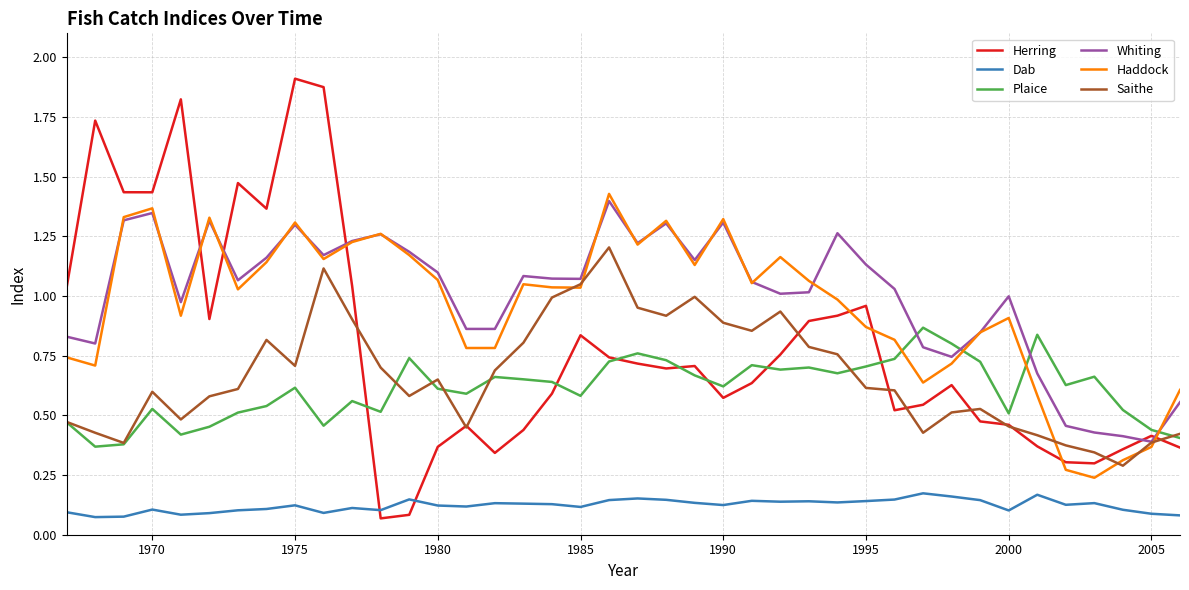

Which series has the largest total across all categories?

Whiting